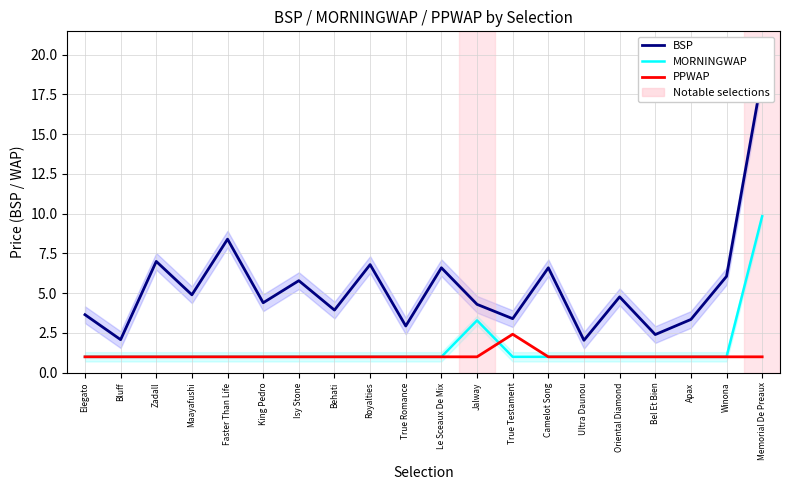

Where is PPWAP nearest to the value 1?

Elegato